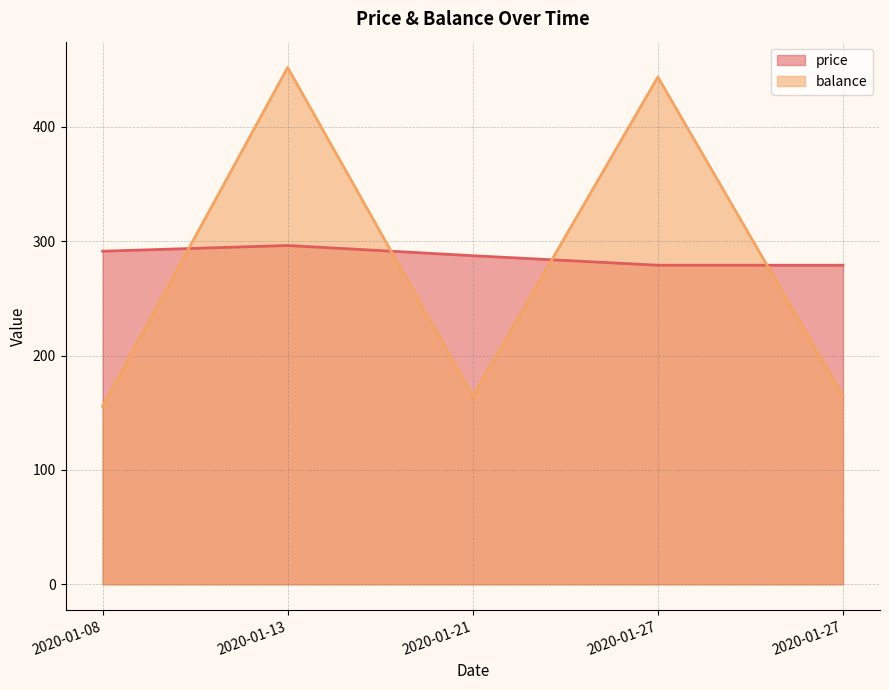

In balance, how many points are higher than both neighbors (excluding endpoints)?

2